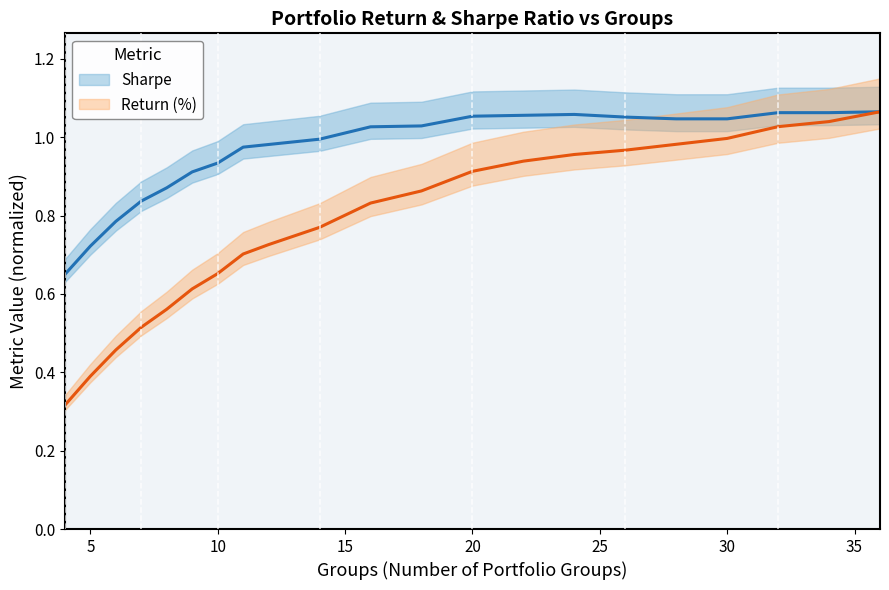

True or false: Sharpe and Return (%) cross at least once.

False